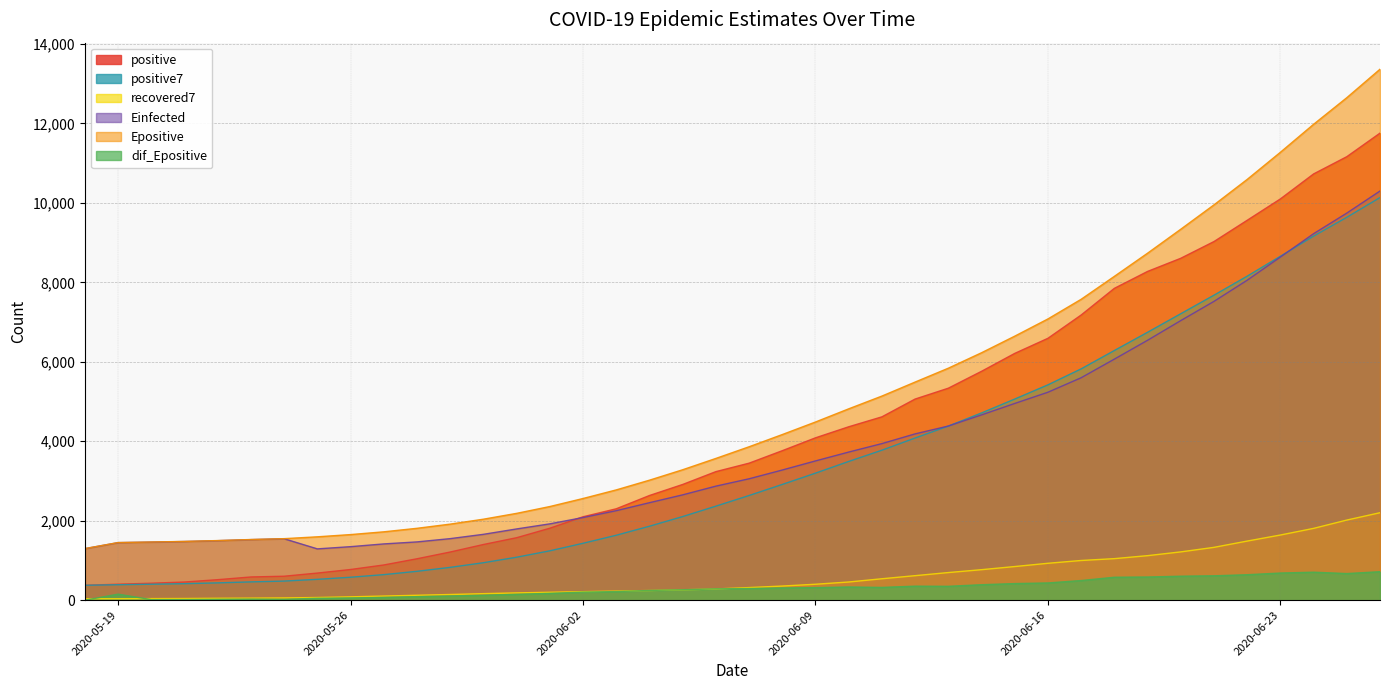

What is the label of the 39th point from the left?

2020-06-25